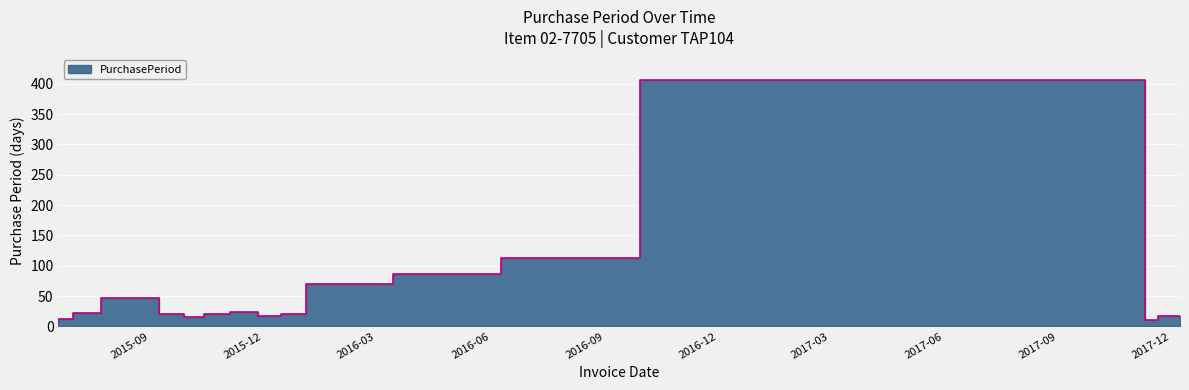

True or false: the data shows 70 at 2016-03-14.

True